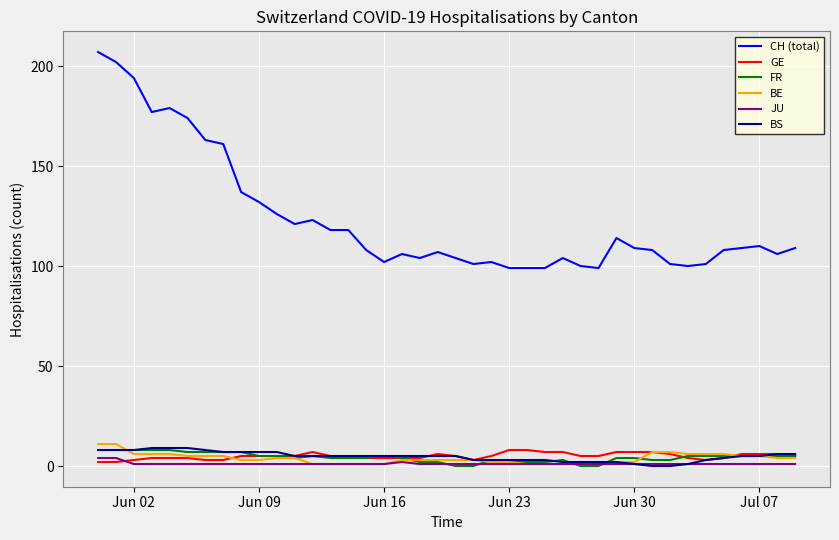

What is the difference between the maximum and minimum values in the CH (total) series?

108